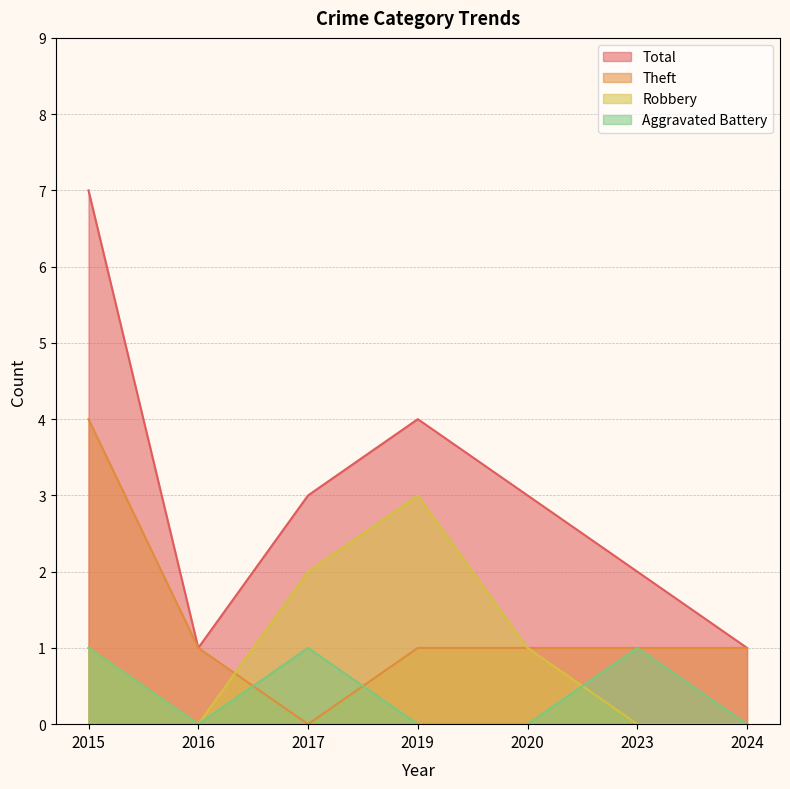

How many lines are shown in the chart?

4